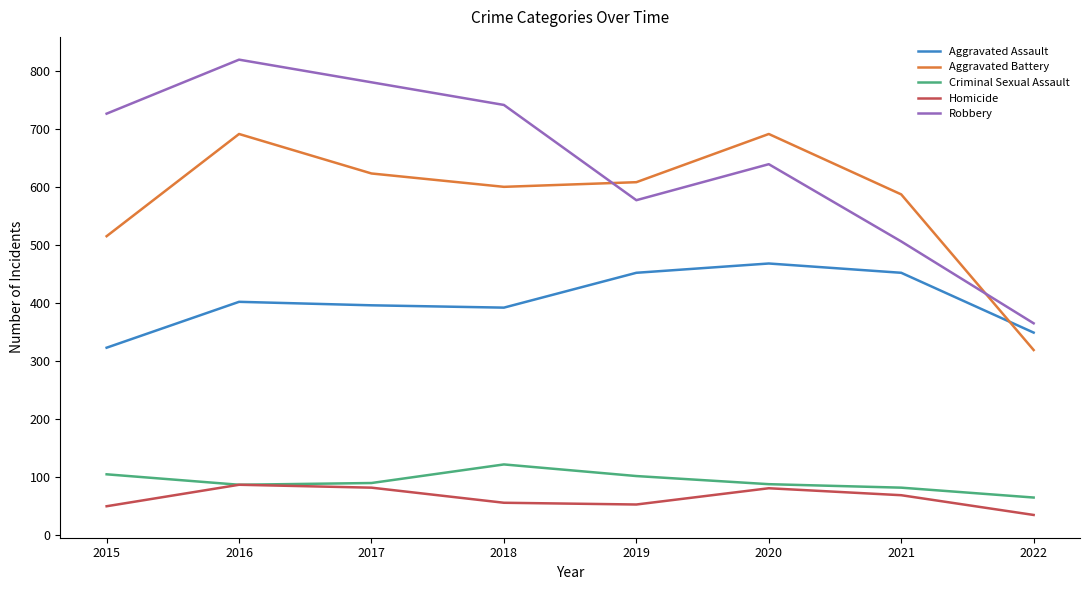

At which category is the sum across all series the highest?

2016